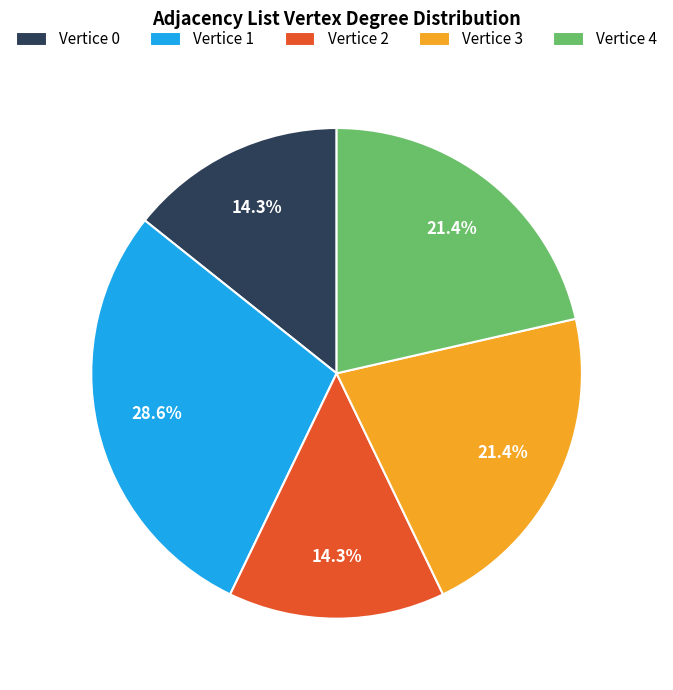

Is there a majority slice in this chart?

No